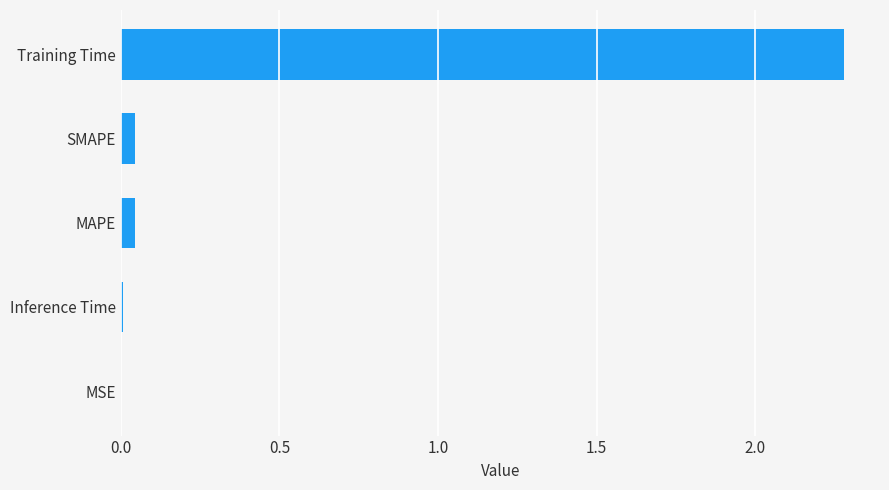

At which category does the chart reach its peak across all series?

Training Time